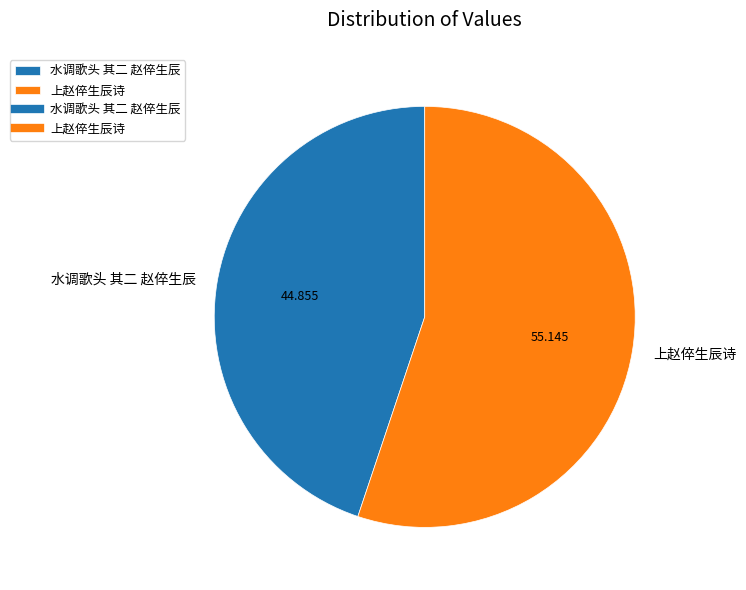

Which category has the smallest portion of the pie?

水调歌头 其二 赵倅生辰